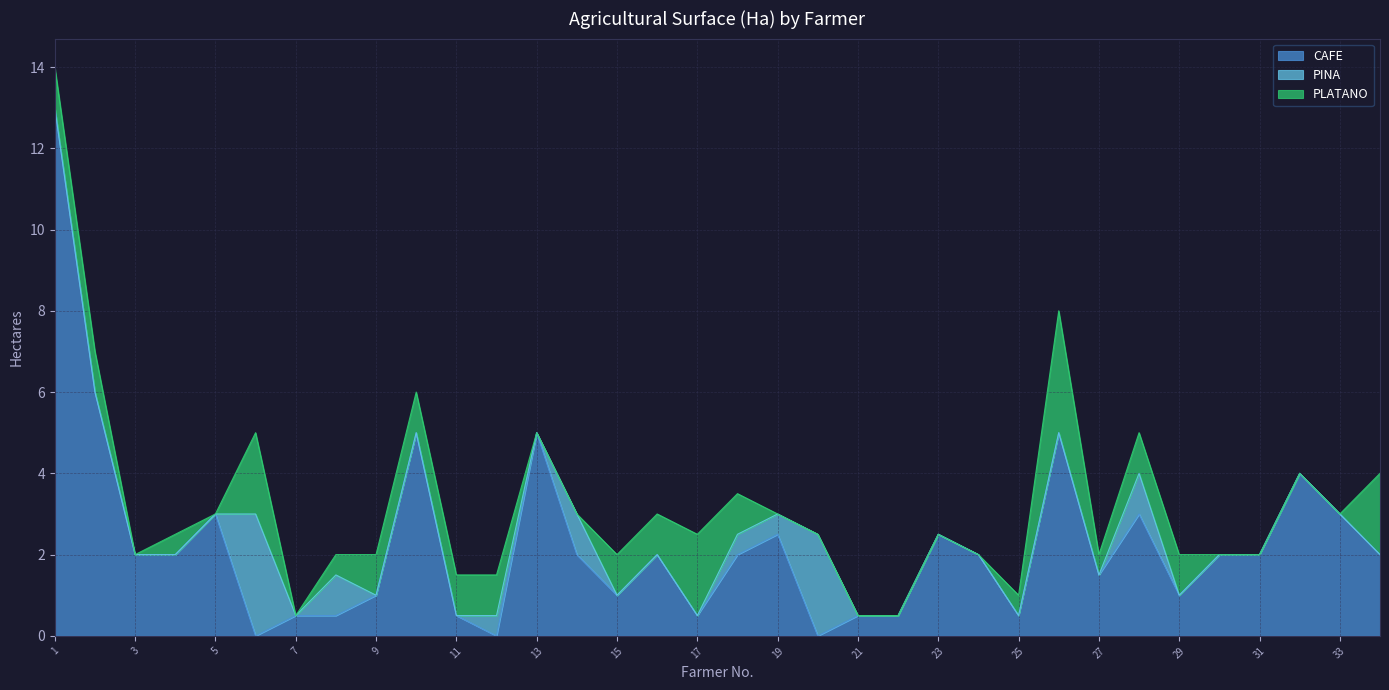

How many values in CAFE are above zero?

31